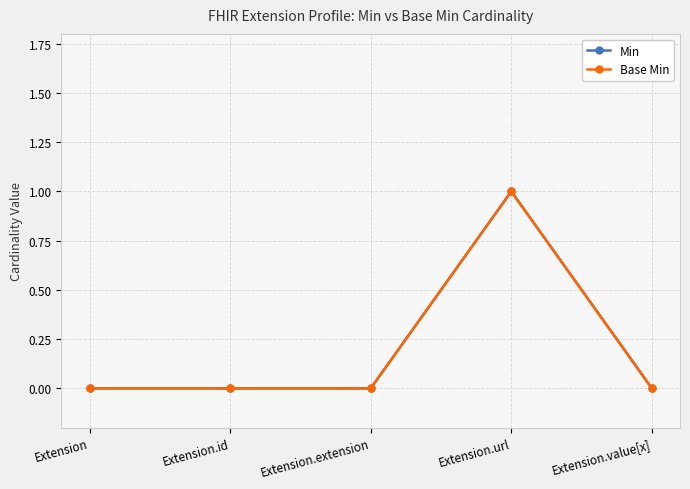

Which series has the largest total across all categories?

Min